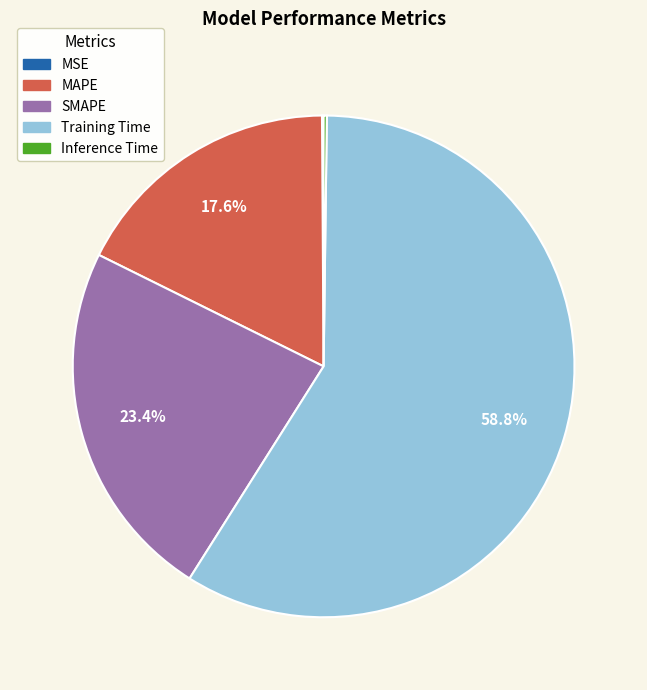

Which category has the biggest portion of the pie?

Training Time